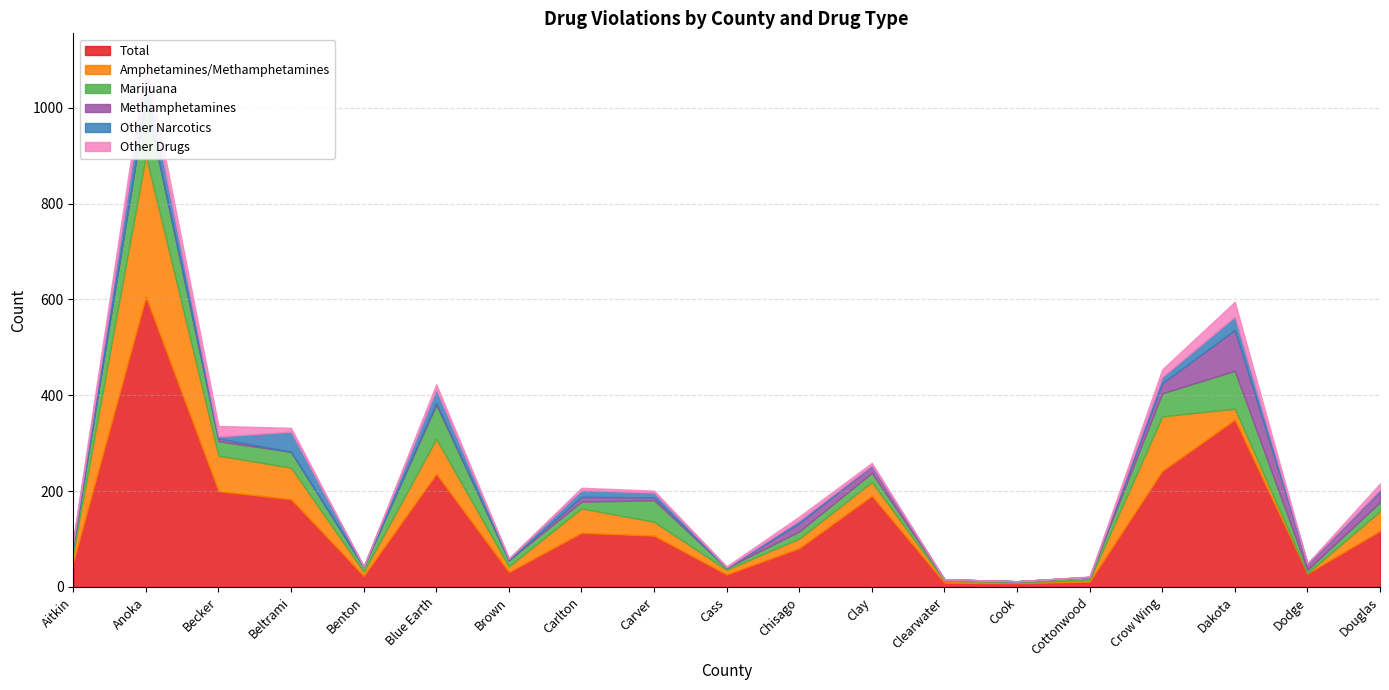

What is the lowest value of the Amphetamines/Methamphetamines series?

1